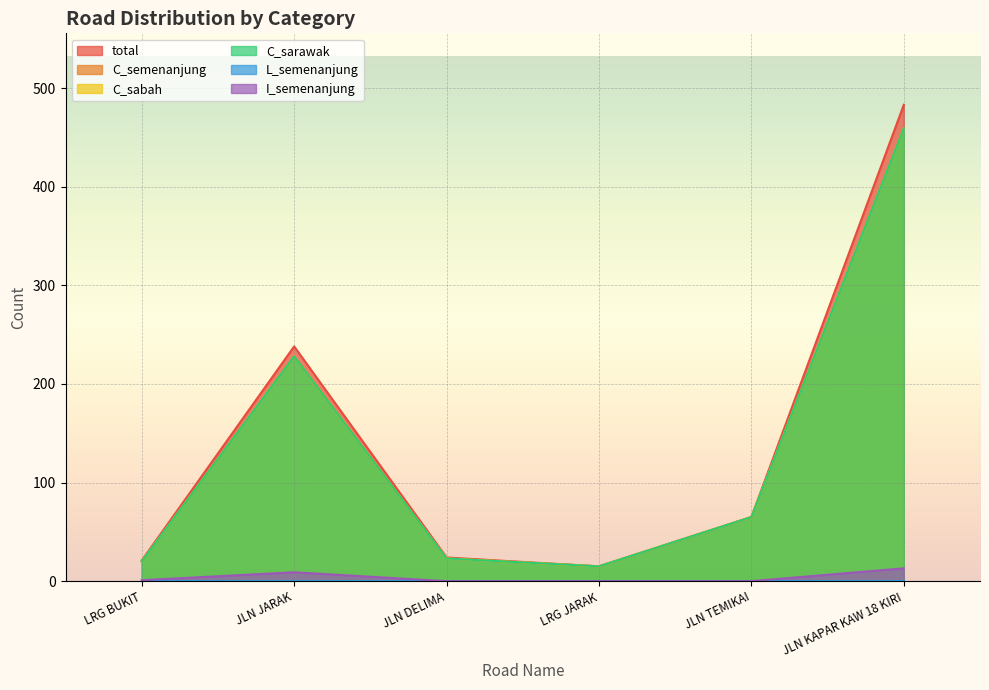

How many categories are shown in the chart?

6